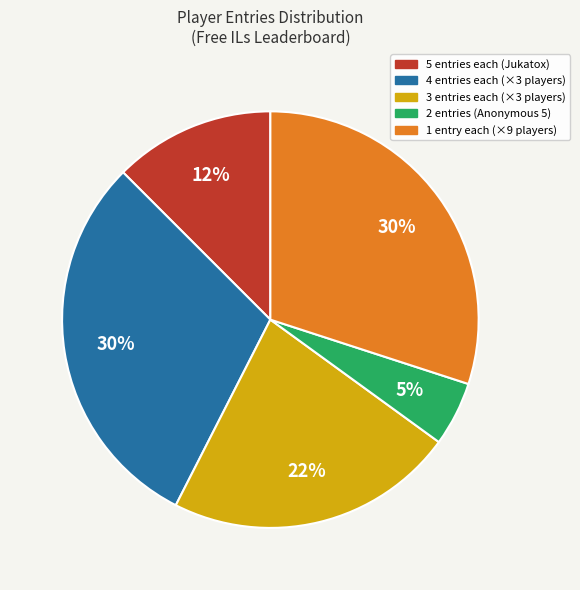

To the nearest percent, what is the average slice percentage?

20%